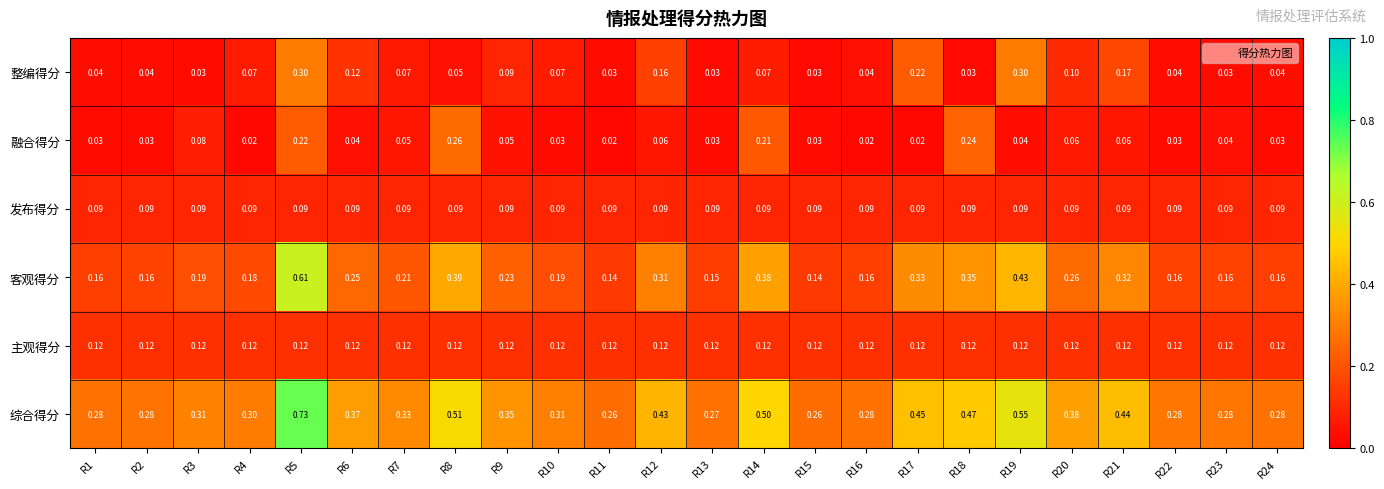

Between R10 and R17, which series saw the biggest shift?

整编得分